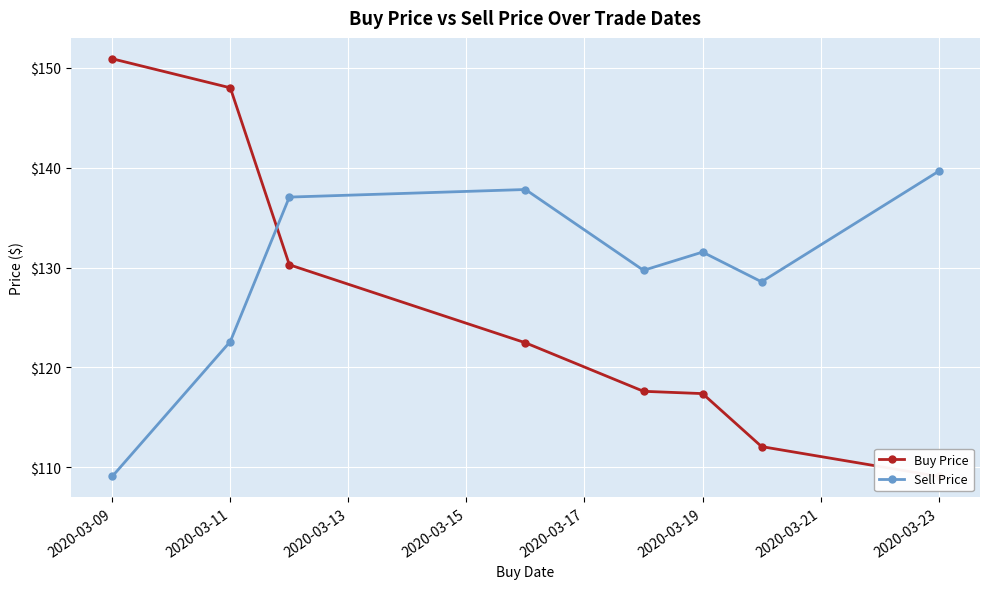

True or false: Buy Price has more than 1 interior local peaks.

False